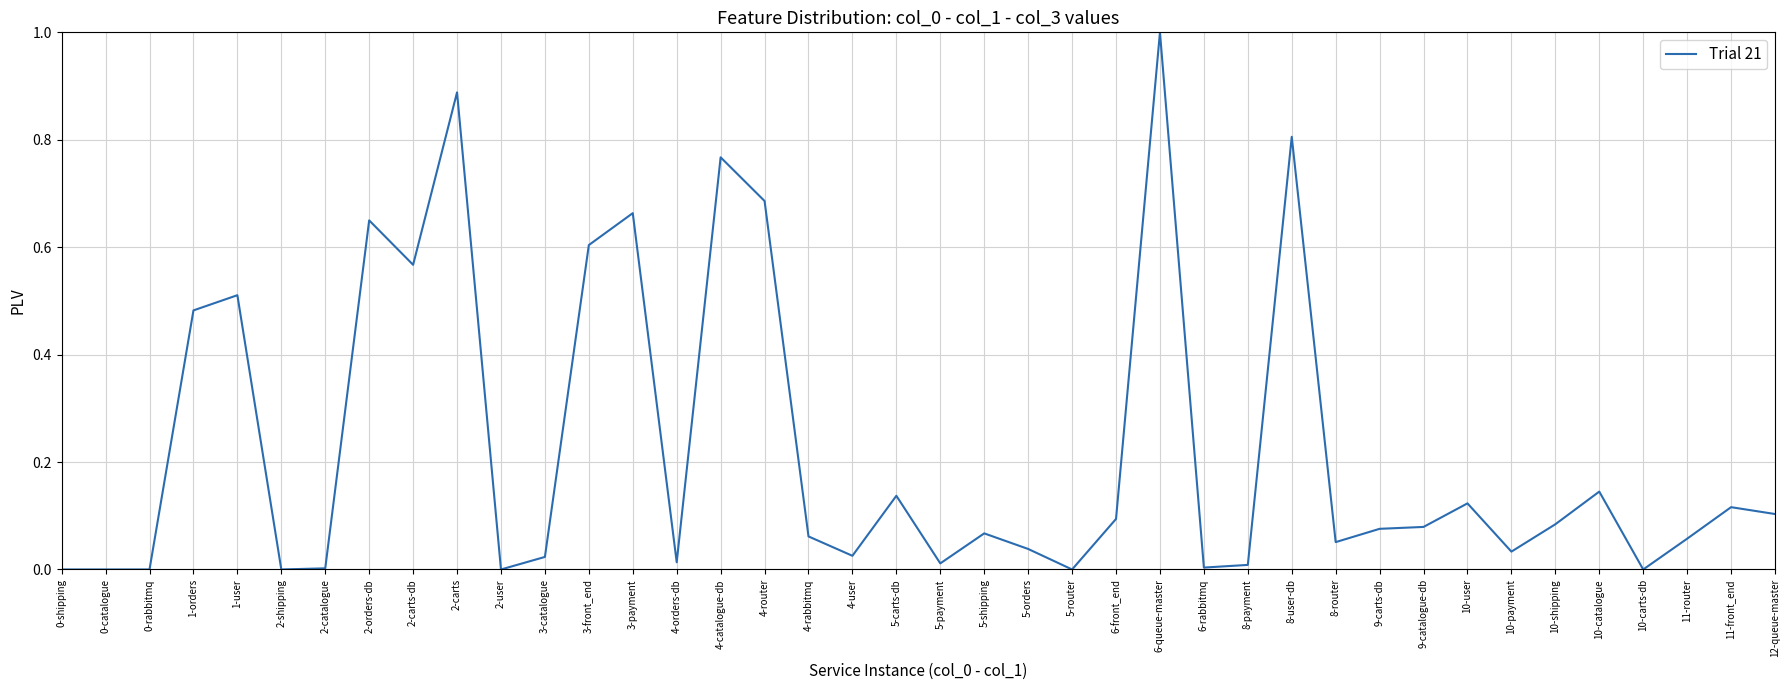

What is the difference between the maximum and minimum values?

1.0